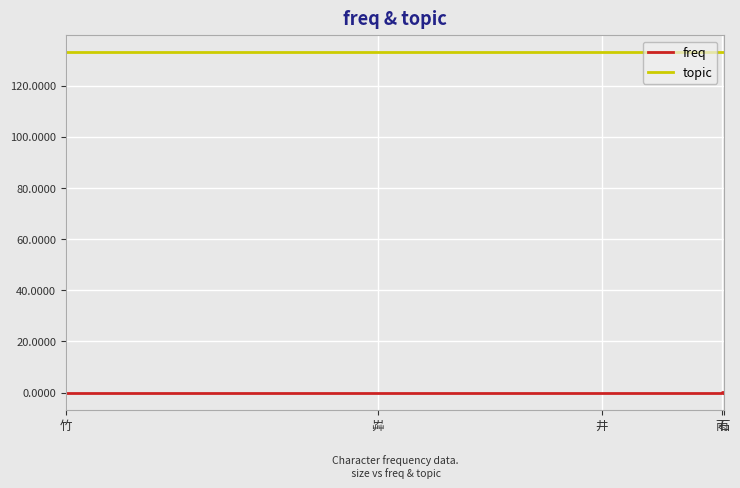

Which category has the lowest value across all series?

井